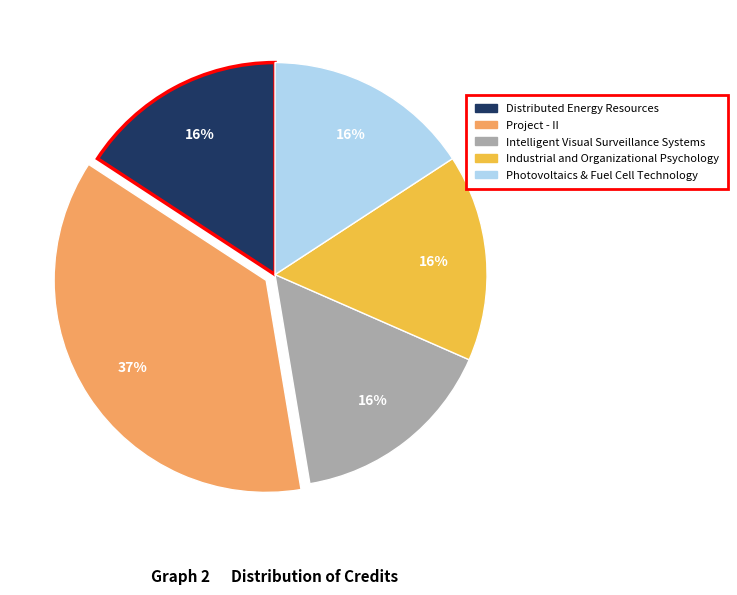

Is it true that Industrial and Organizational Psychology is 16% of the pie?

True